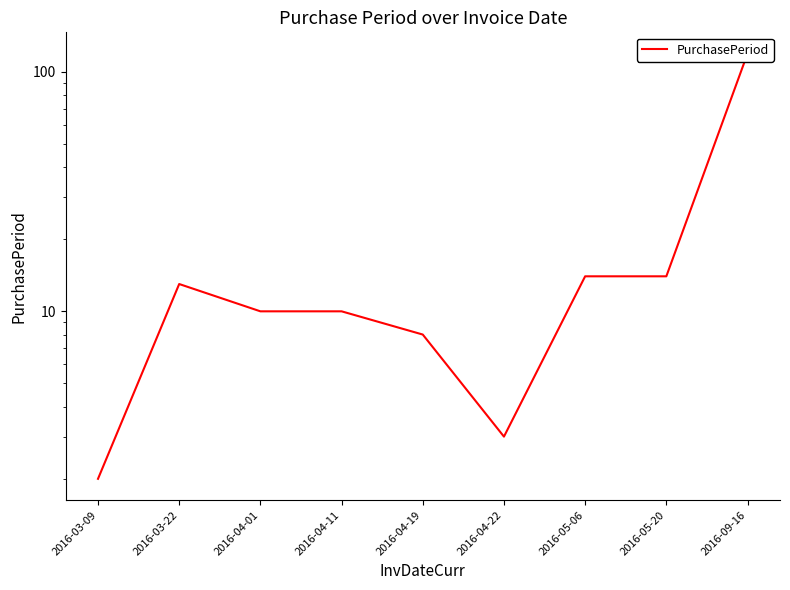

How many lines are shown in the chart?

1